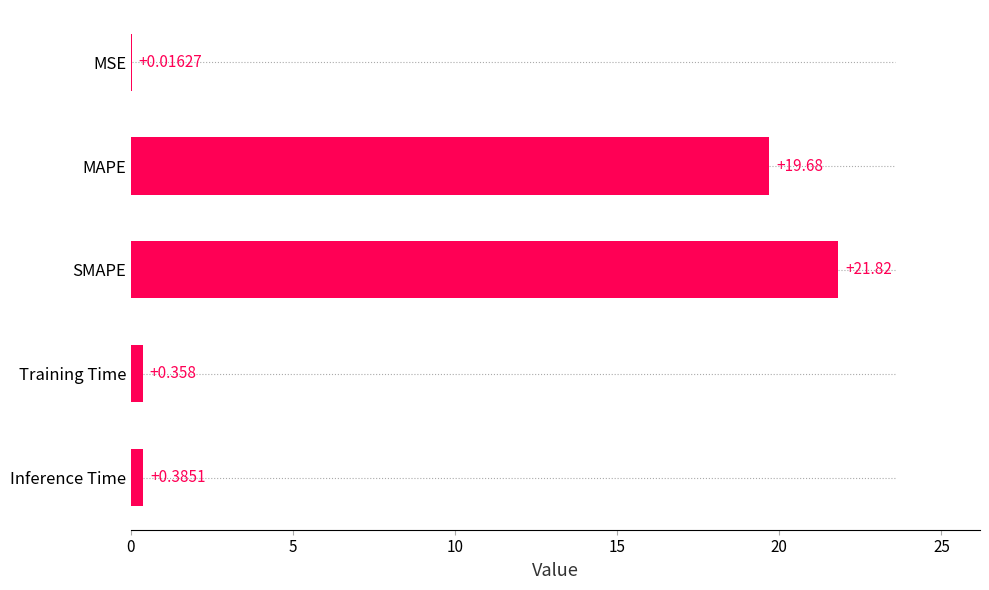

Between Inference Time and SMAPE, which is larger?

SMAPE